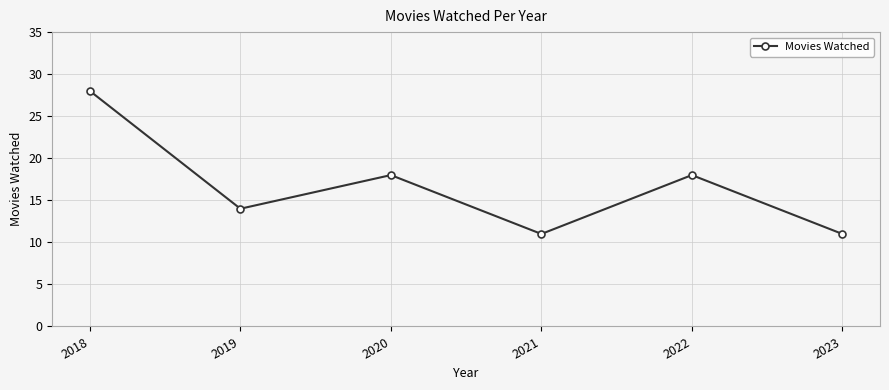

What is the maximum value shown in the chart?

28